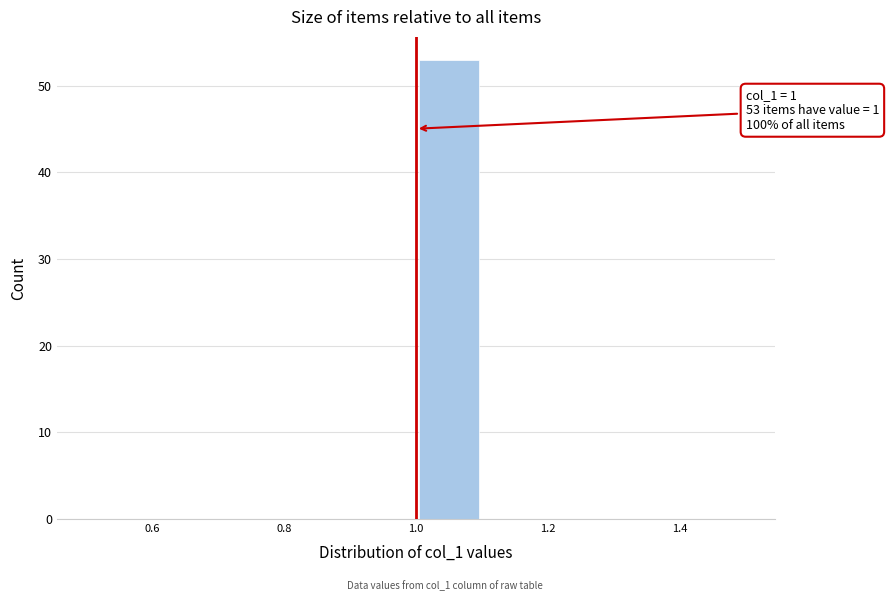

Over which range of the x-axis is the bar tallest?

1.0 to 1.1